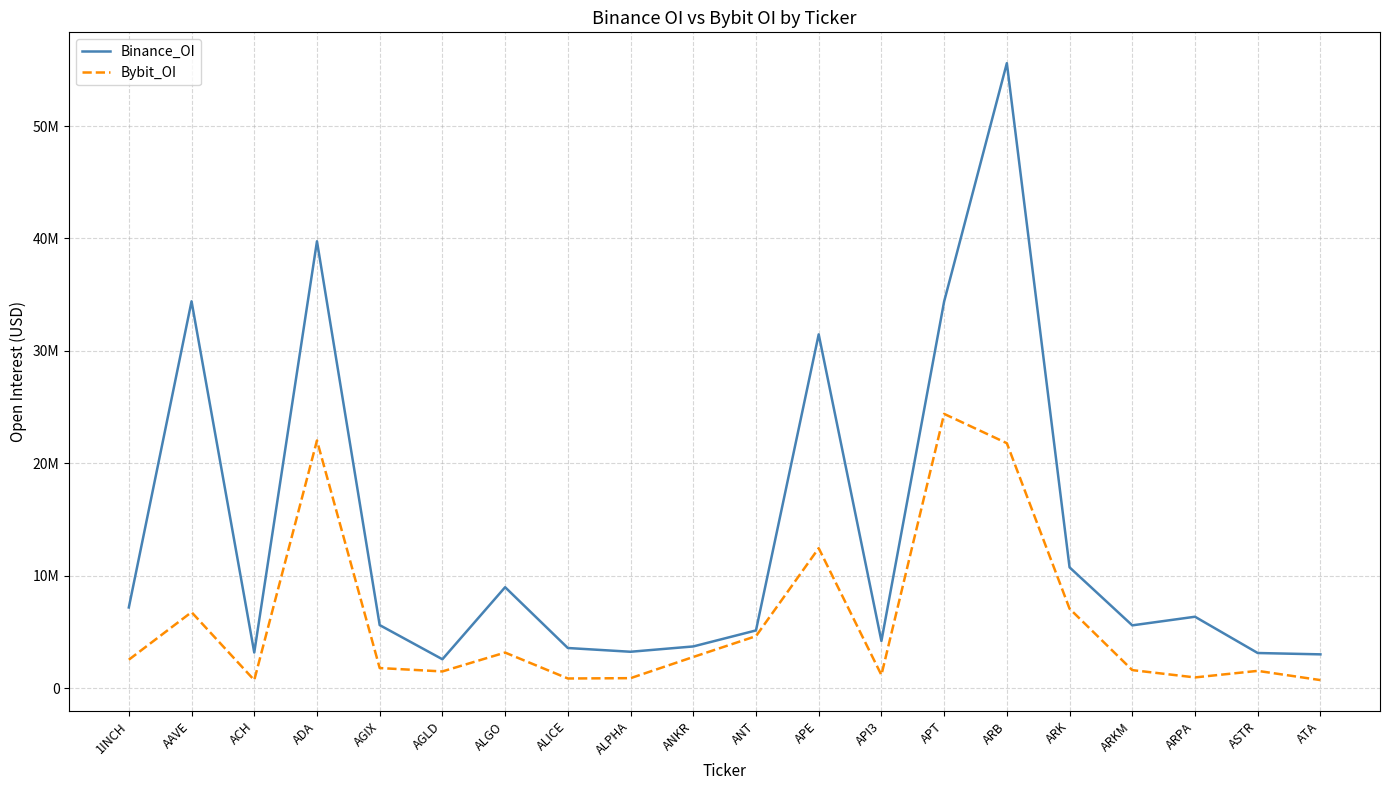

The Binance_OI series shows 92433864 at ARB. True or false?

False